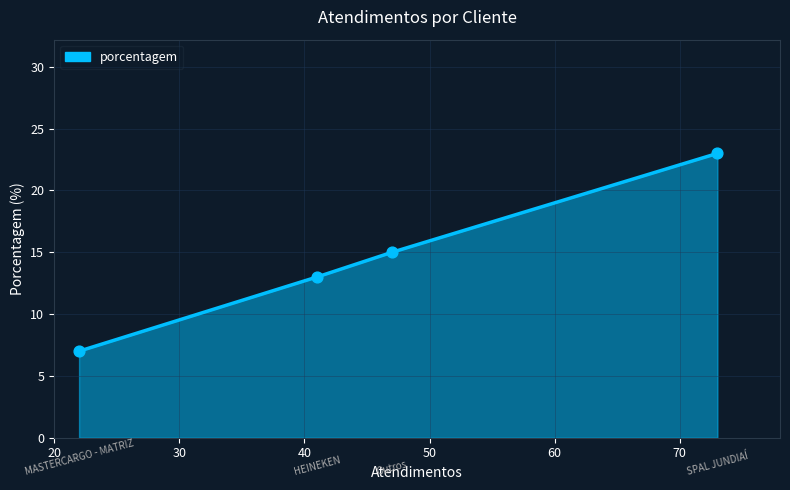

What is the difference between the maximum and minimum values?

16